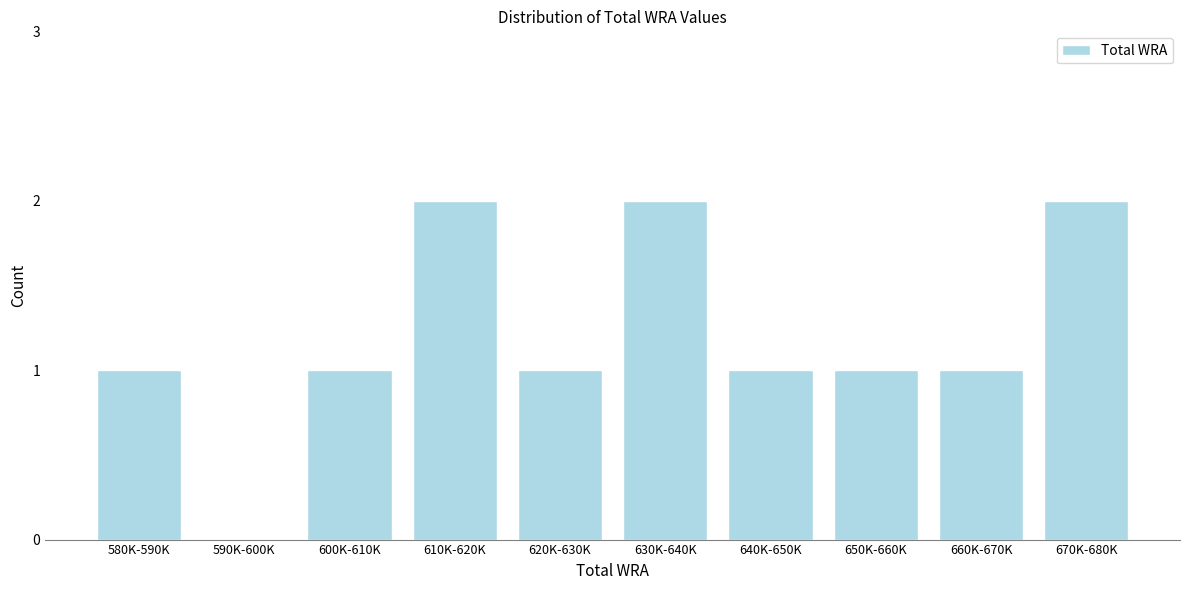

Reading right to left, list all the values displayed in this chart.

670K-680K=2	660K-670K=1	650K-660K=1	640K-650K=1	630K-640K=2	620K-630K=1	610K-620K=2	600K-610K=1	590K-600K=0	580K-590K=1